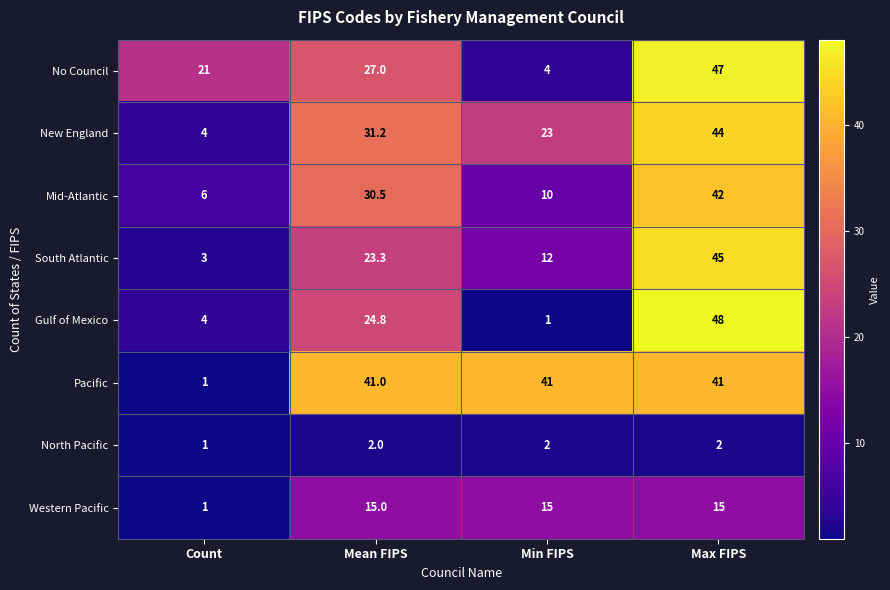

Which series has the largest total across all categories?

Pacific